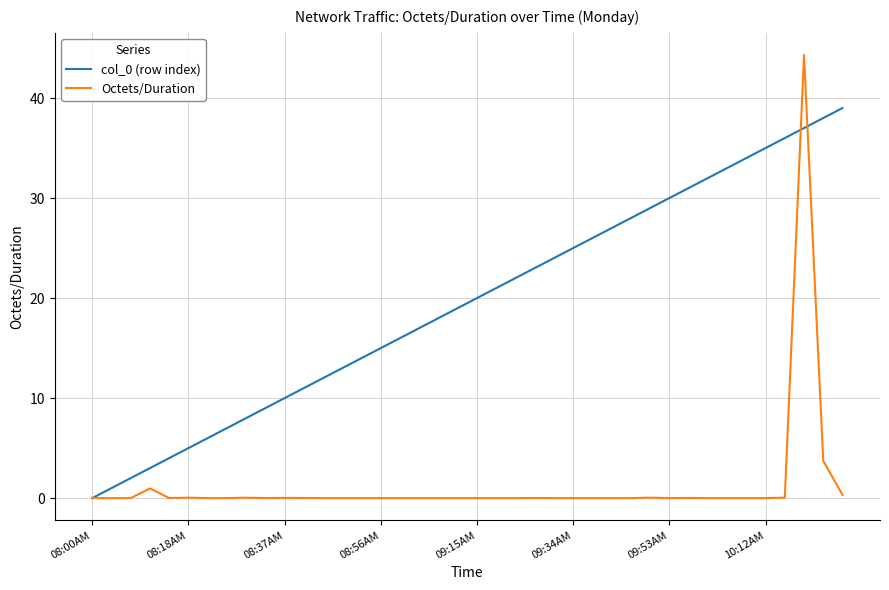

What is the greatest value displayed?

44.3